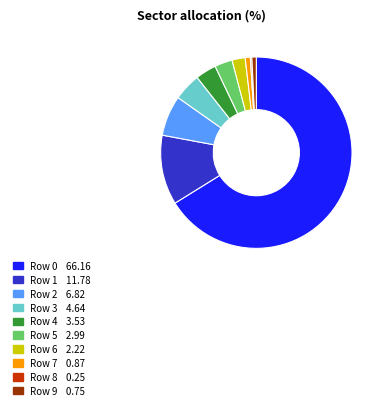

The Row 9 0.75 slice represents 1% of the pie. True or false?

True